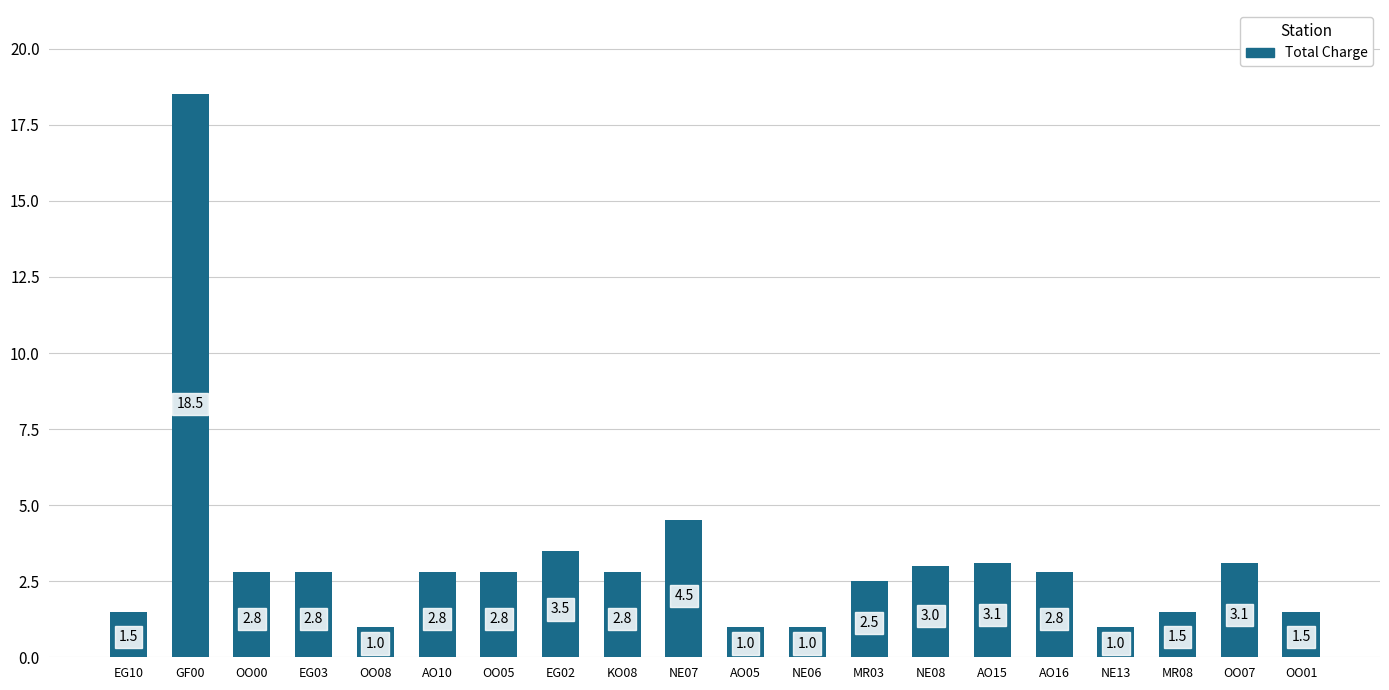

At which label does the data first exceed 2?

GF00